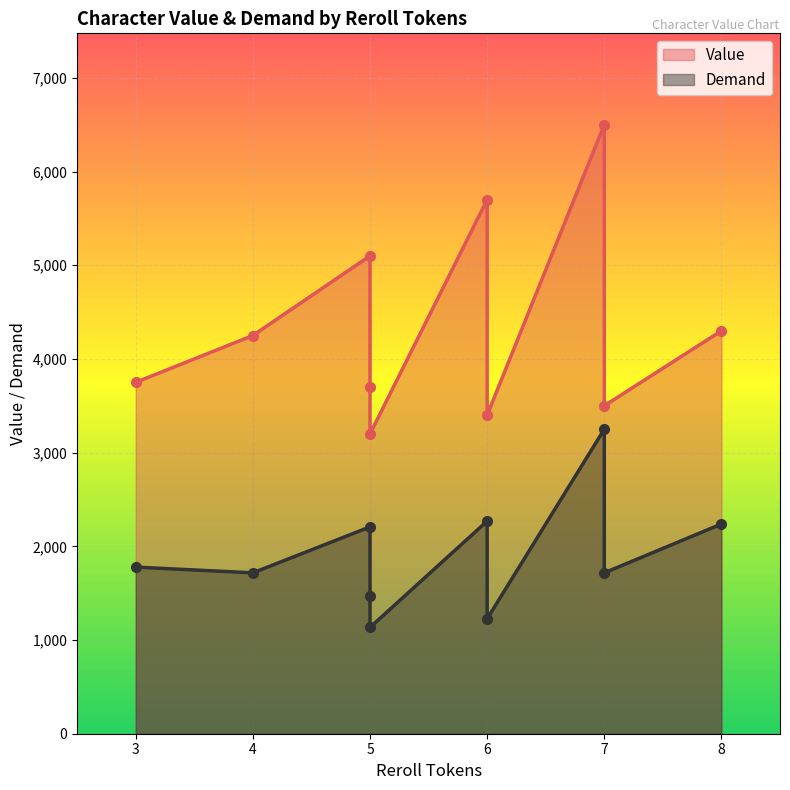

Rank the series by their average value, from lowest to highest.

Demand, Value